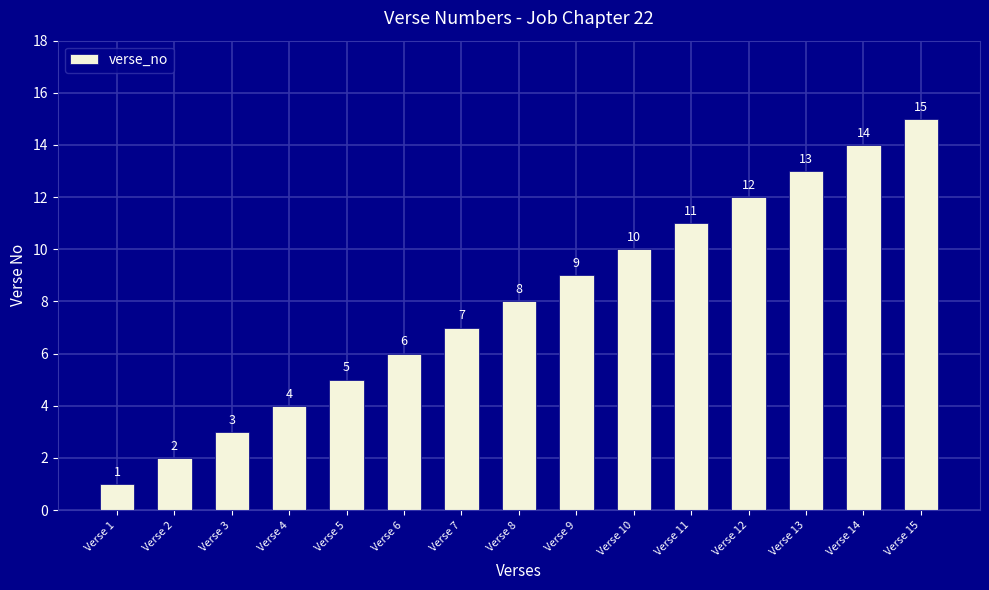

What is the value of the 5th bar from the left?

5